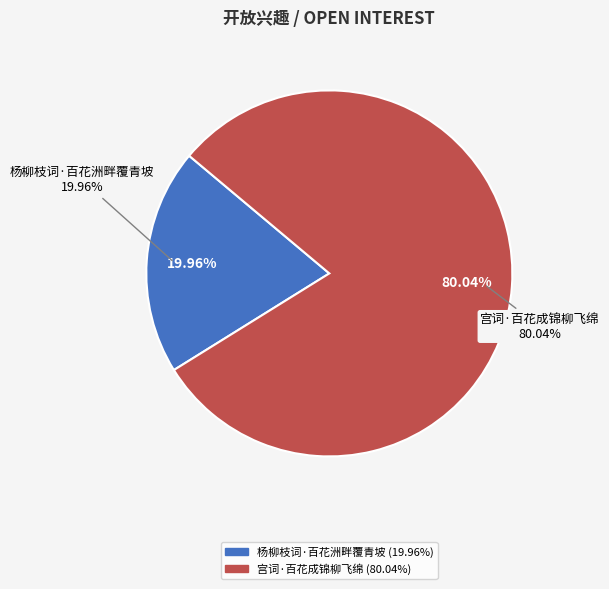

True or false: 杨柳枝词·百花洲畔覆青坡 accounts for 20% of the total.

True